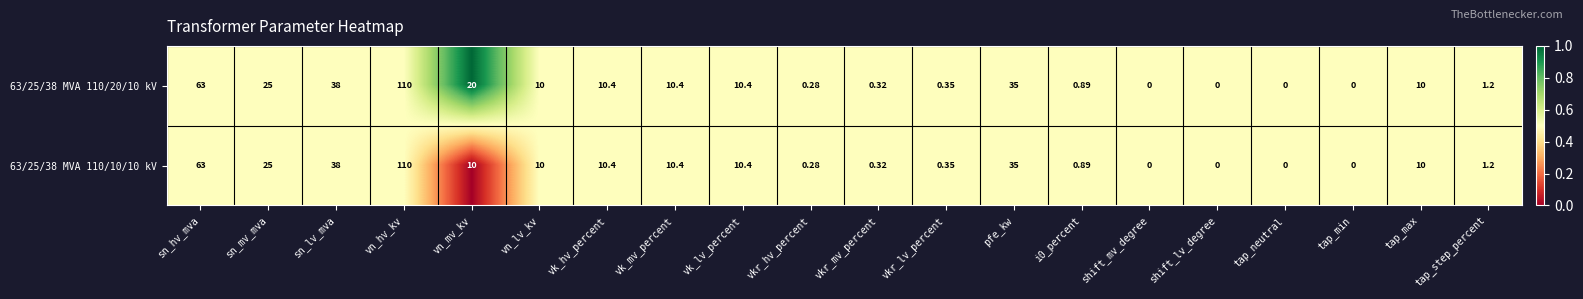

Which category has the highest value in the 63/25/38 MVA 110/10/10 kV series?

vn_hv_kv